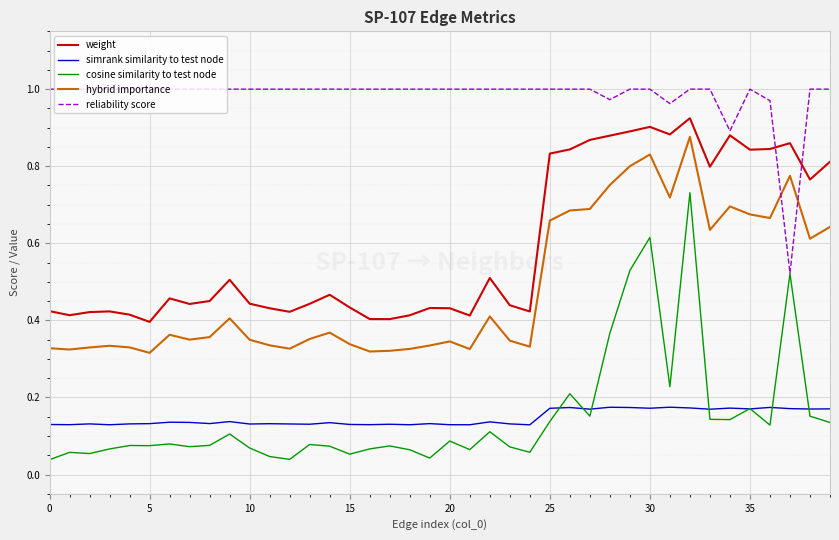

Which series has the largest total across all categories?

reliability score